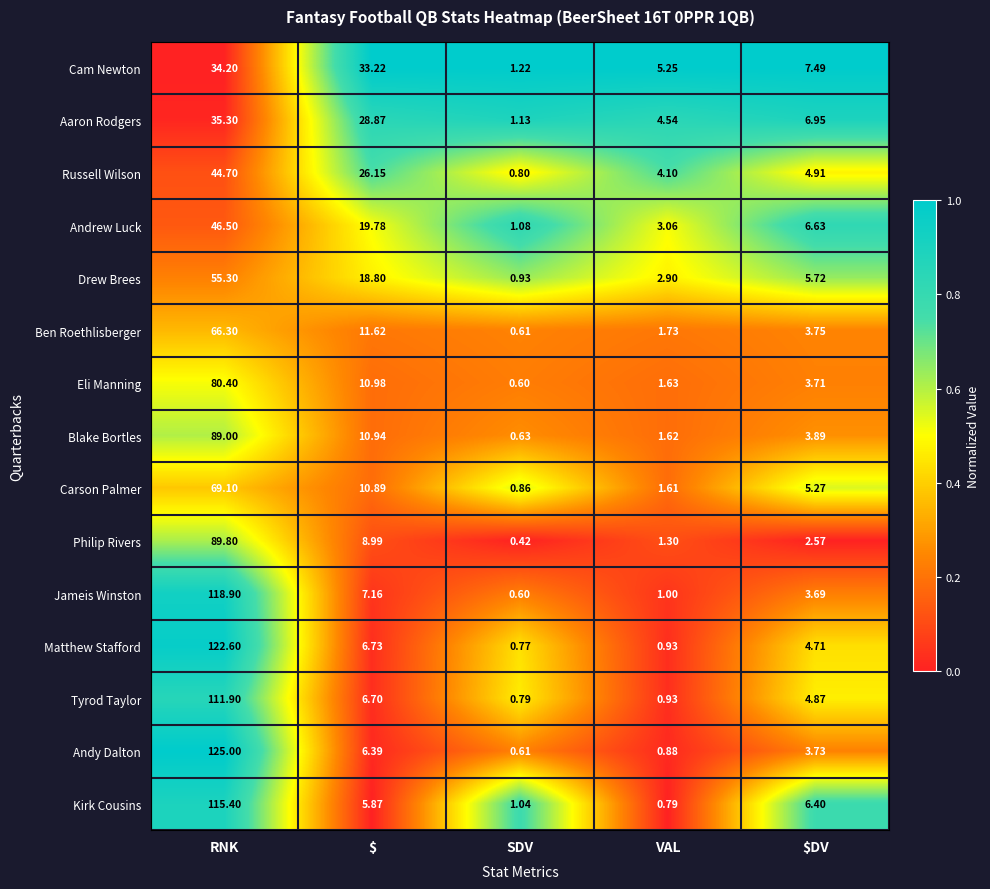

At how many categories does at least one series exceed 0?

5